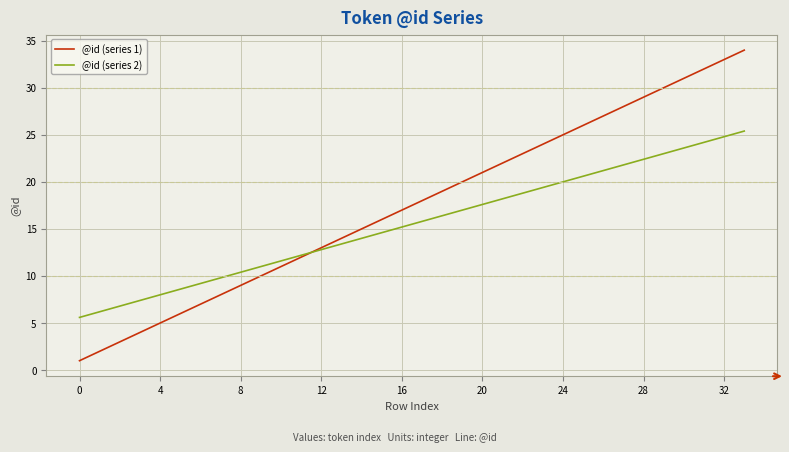

Which series has the largest range (max minus min)?

@id (series 1)